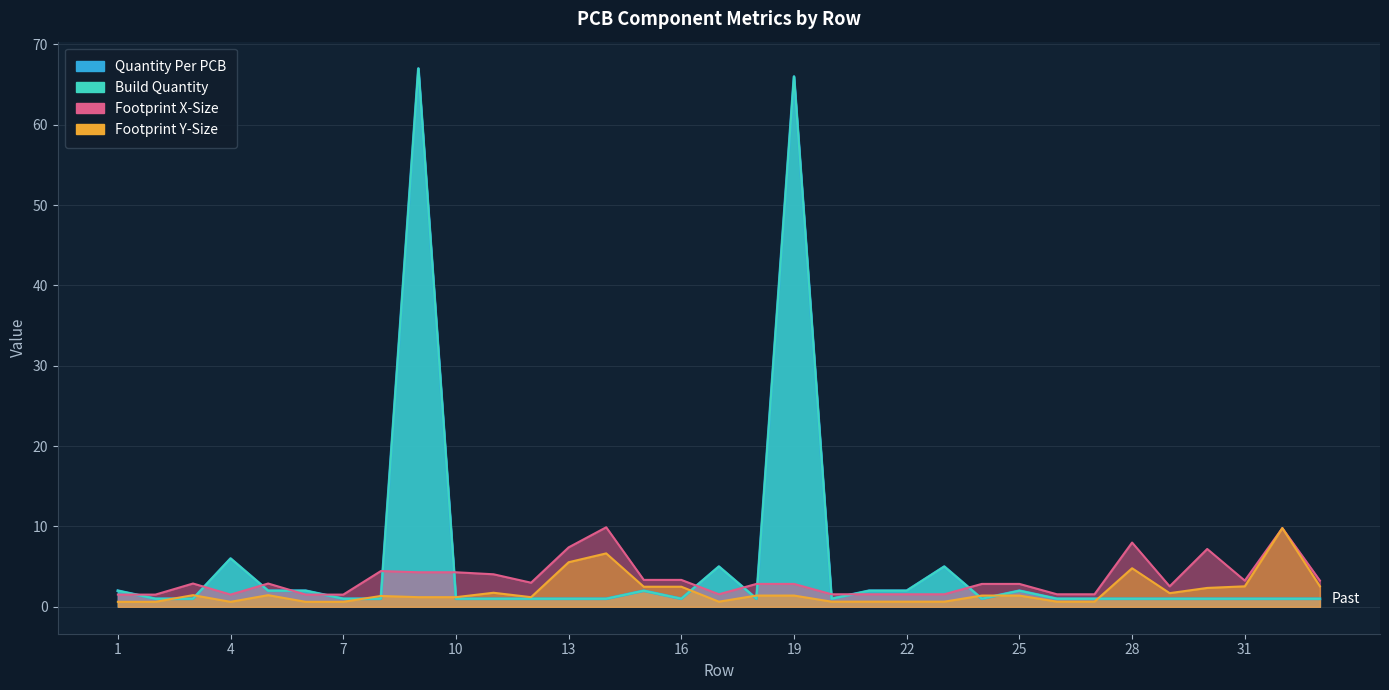

The Build Quantity series shows 10.4 at 4. True or false?

False